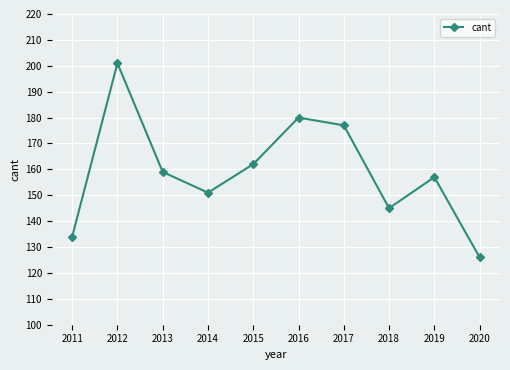

How many interior local peaks (higher than both neighbors) does the data have?

3